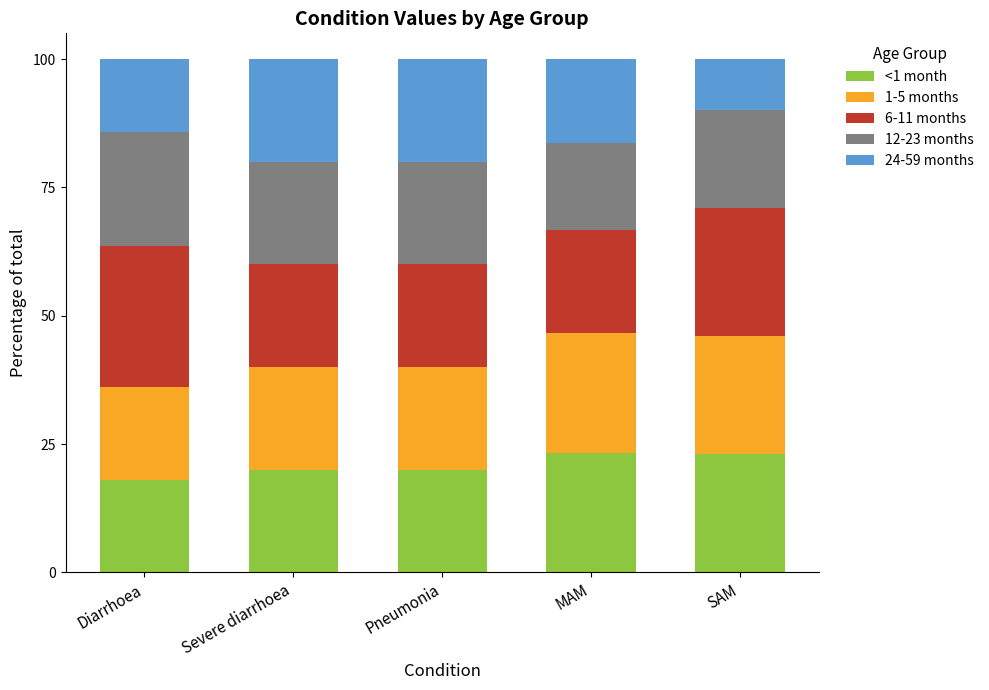

What is the lowest value of the <1 month series?

18.0